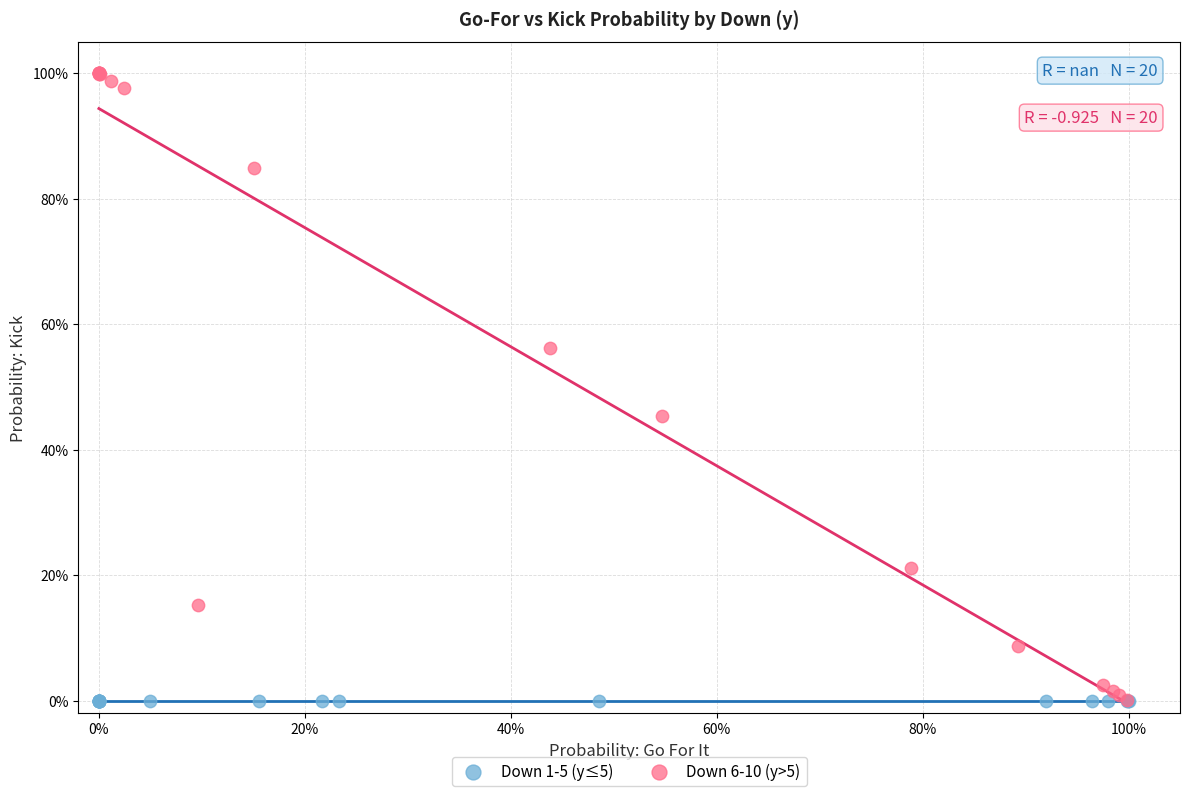

Which series reaches the maximum Y coordinate?

Down 6-10 (y>5)